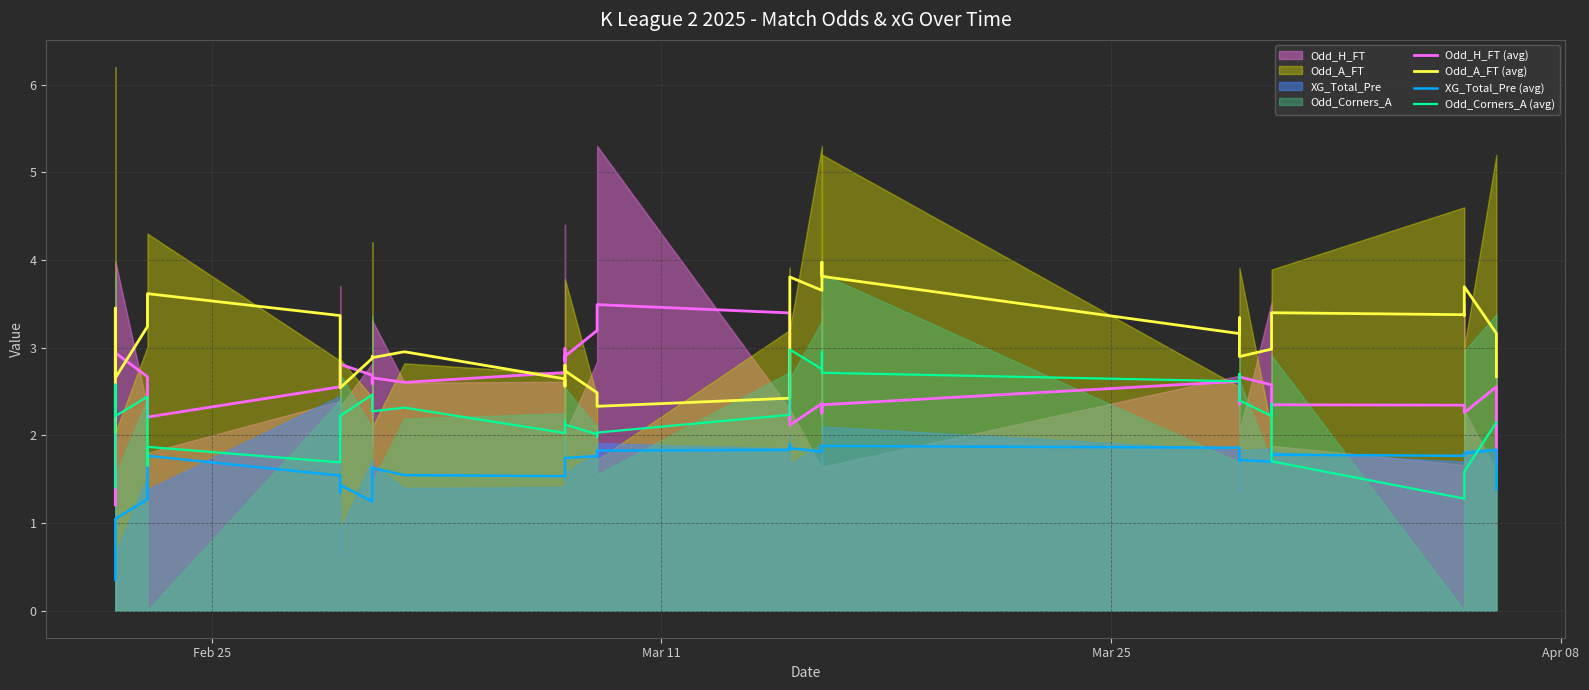

Rank the series by their average value, from highest to lowest.

Odd_A_FT (avg), Odd_H_FT (avg), Odd_Corners_A (avg), XG_Total_Pre (avg)